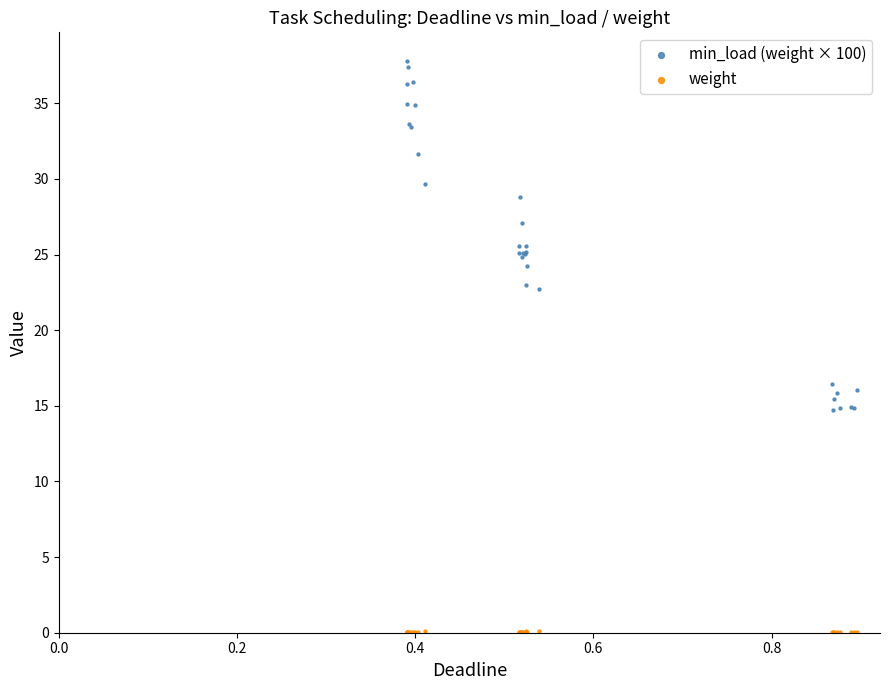

Which series contains the lowest Y value?

weight